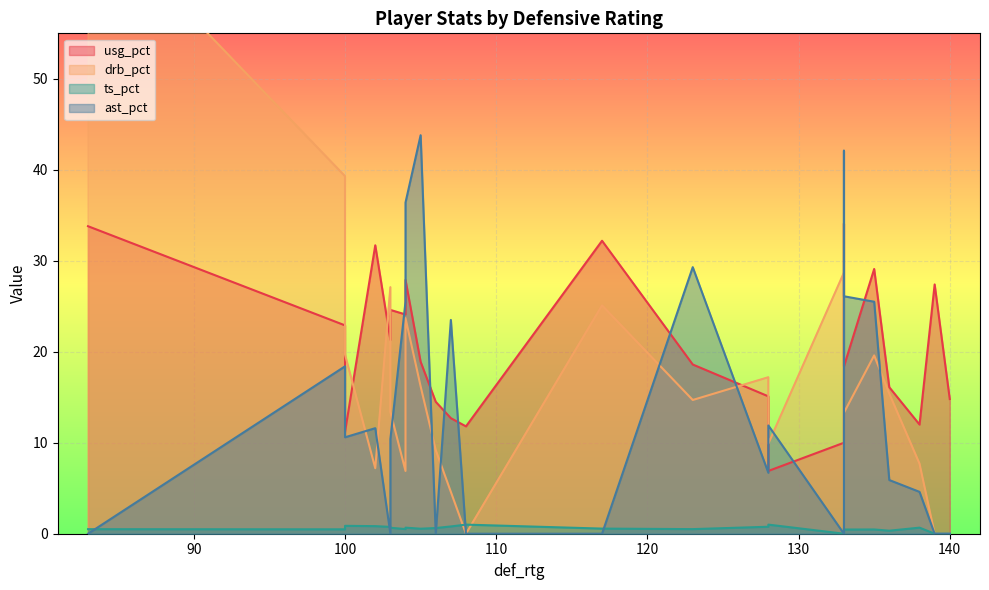

True or false: ts_pct and drb_pct intersect in this chart.

True